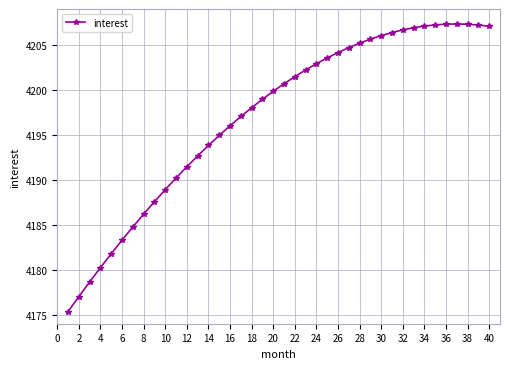

How many lines are shown in the chart?

1